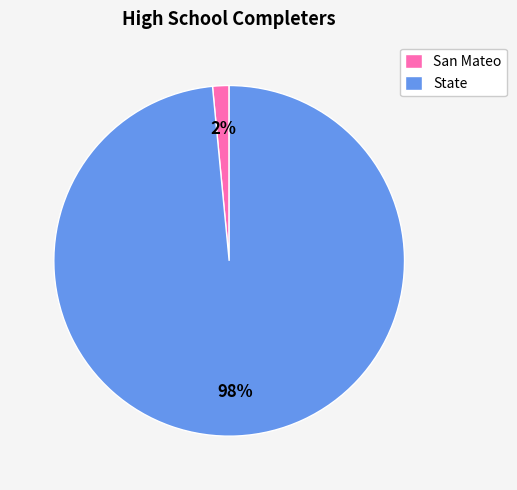

Which category has the smallest portion of the pie?

San Mateo